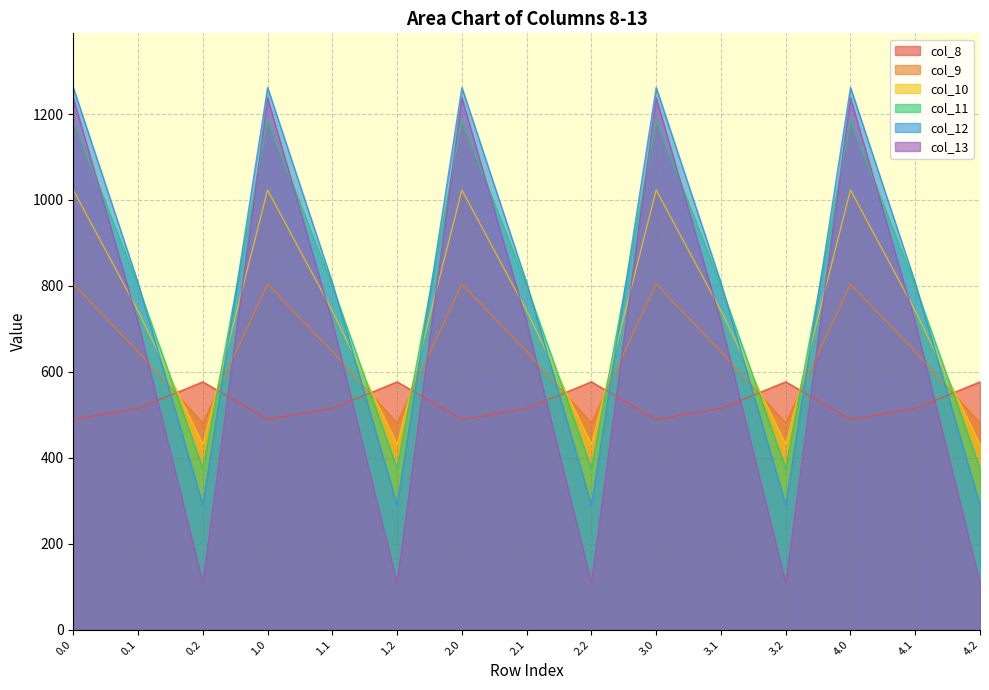

Reading left to right, extract all data points from this chart.

col_8: 489.3	514.8	576.6	489.3	514.8	576.6	489.3	514.8	576.6	489.3	514.8	576.6	489.3	514.8	576.6
col_9: 804.0	646.9	480.7	804.0	646.9	480.7	804.0	646.9	480.7	804.0	646.9	480.7	804.0	646.9	480.7
col_10: 1023.2	742.1	430.5	1023.2	742.1	430.5	1023.2	742.1	430.5	1023.2	742.1	430.5	1023.2	742.1	430.5
col_11: 1185.2	800.2	374.4	1185.2	800.2	374.4	1185.2	800.2	374.4	1185.2	800.2	374.4	1185.2	800.2	374.4
col_12: 1261.6	806.9	289.5	1261.6	806.9	289.5	1261.6	806.9	289.5	1261.6	806.9	289.5	1261.6	806.9	289.5
col_13: 1237.4	715.3	107.8	1237.4	715.3	107.8	1237.4	715.3	107.8	1237.4	715.3	107.8	1237.4	715.3	107.8